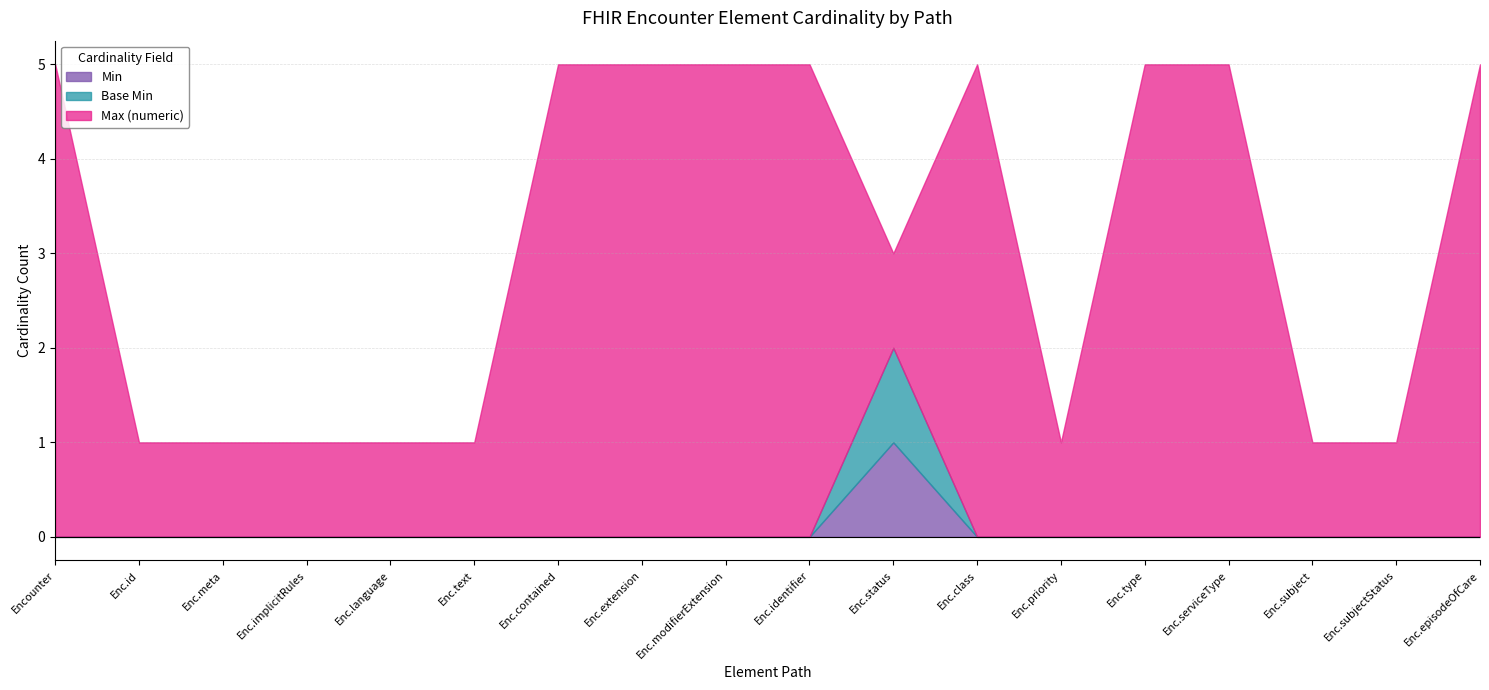

Count the Max (numeric) values in the range 1 to 999.

18